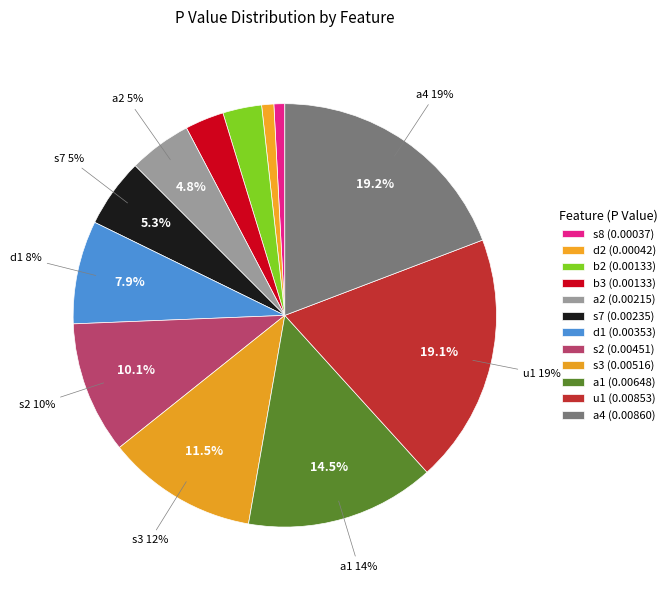

Between b2 and a1, which is larger?

a1